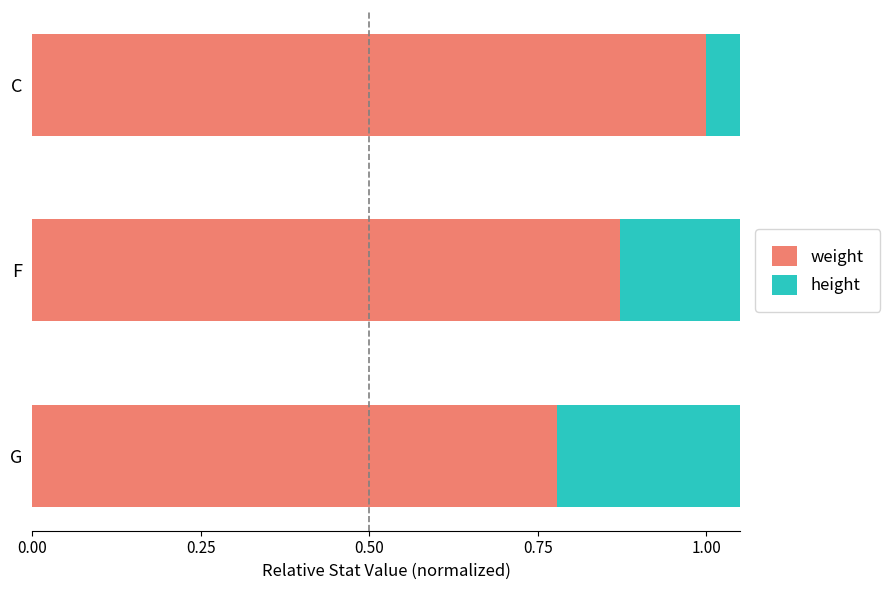

The value of weight at C is 0.7. True or false?

False